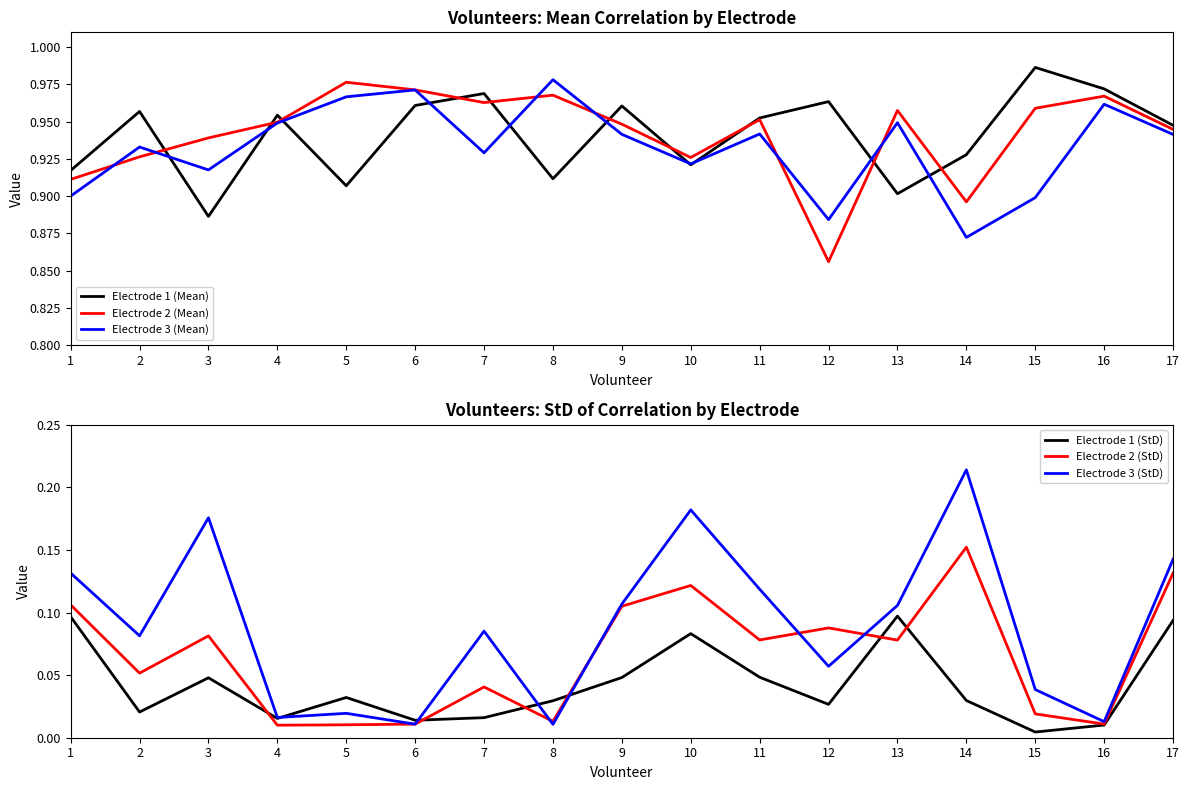

Between 13 and 15, which is larger?

15